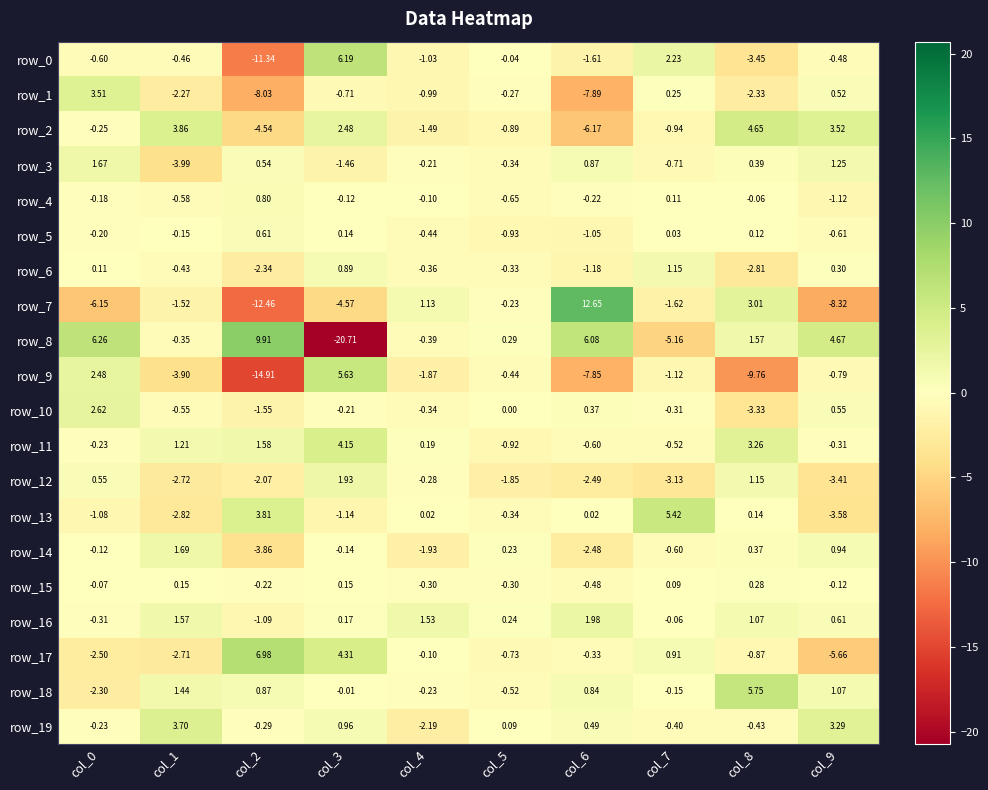

What is the spread (max minus min) of values at col_9?

13.0